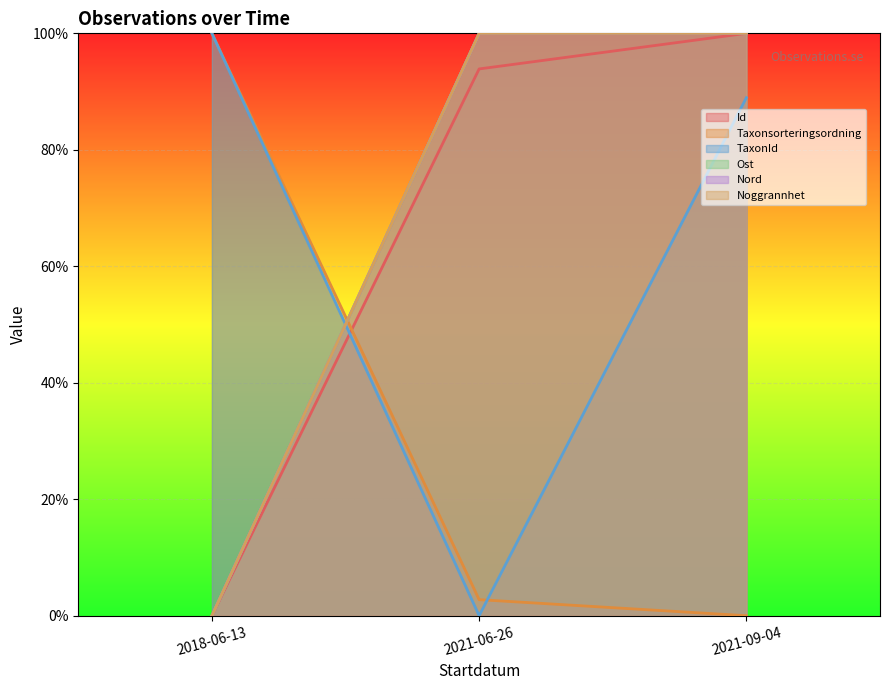

What is the maximum value for Nord?

1.0